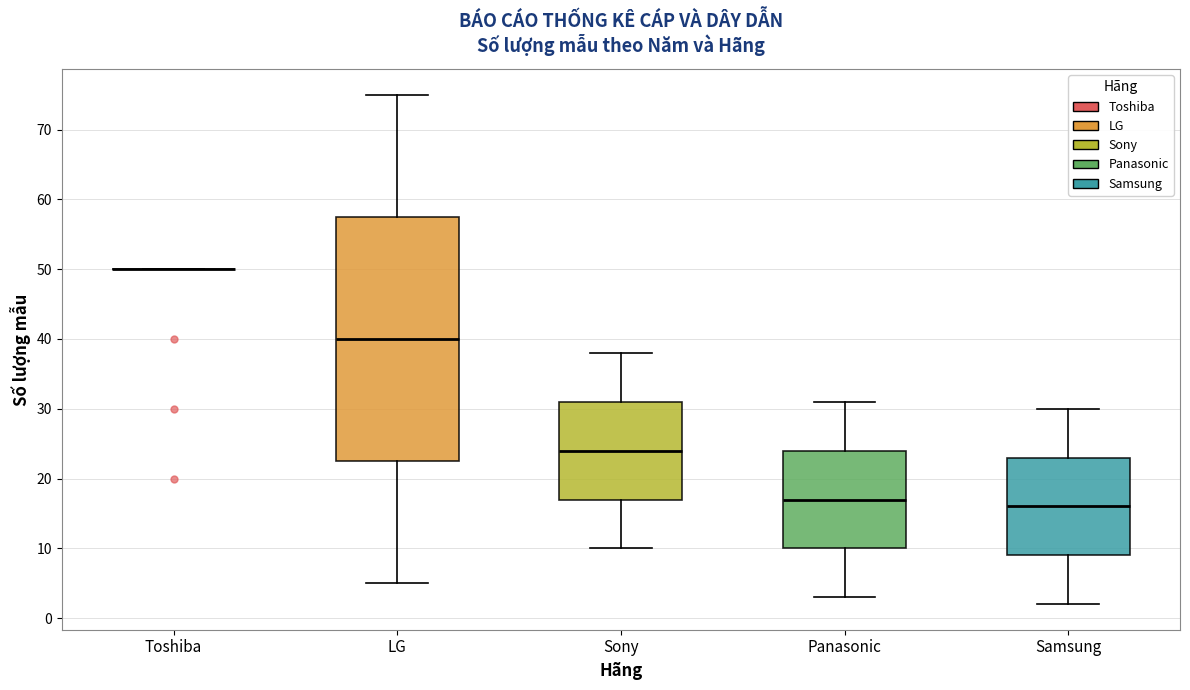

Comparing the boxes themselves (not the whiskers), which one is the tallest?

LG